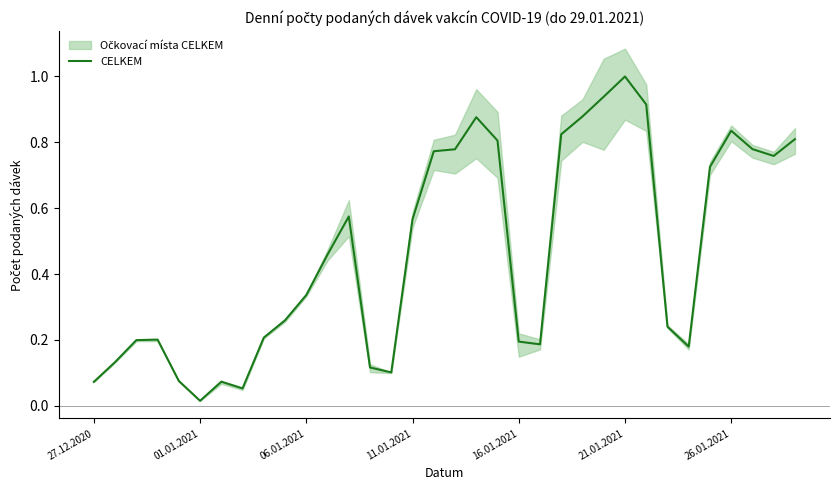

What is the difference between the second highest and minimum values?

0.9